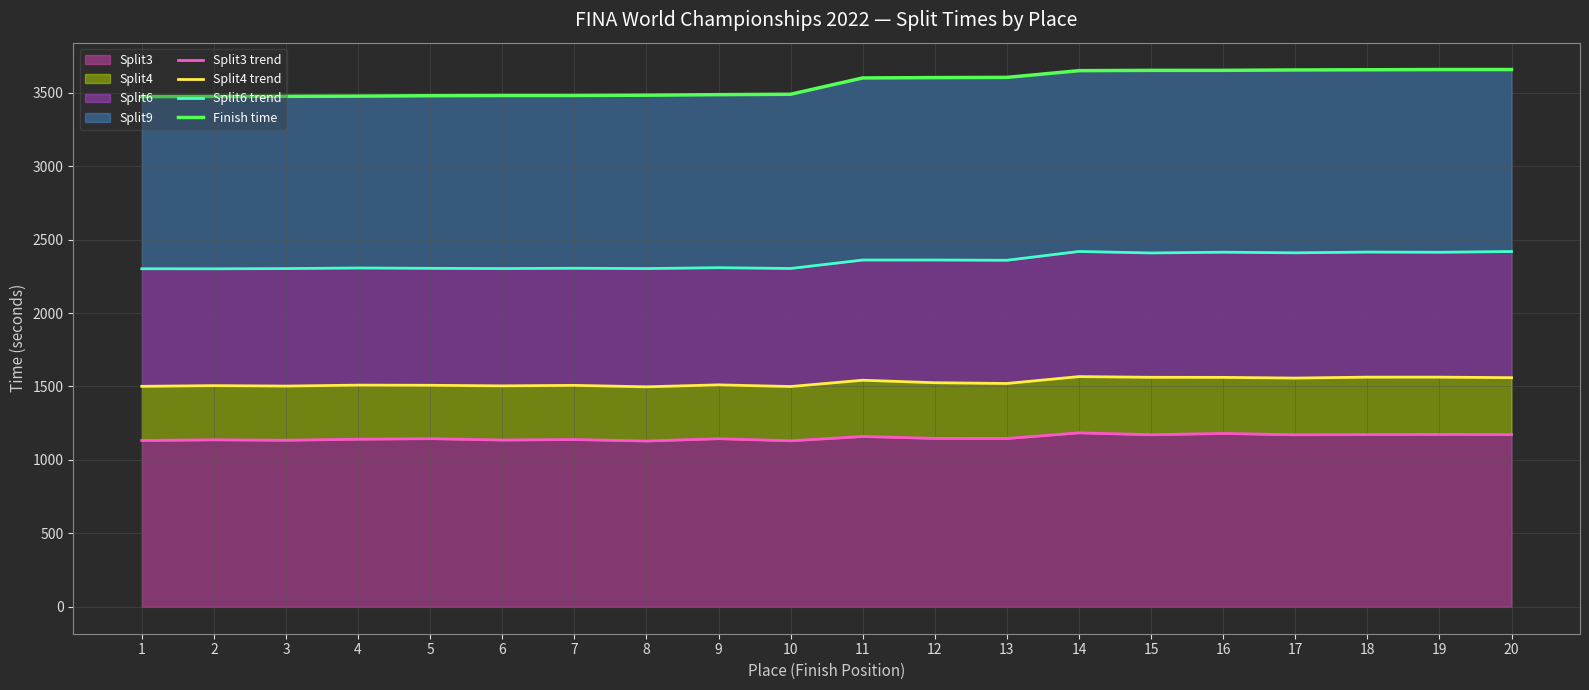

What is the value of the Split3 trend point at the 14th from the left?

1184.4